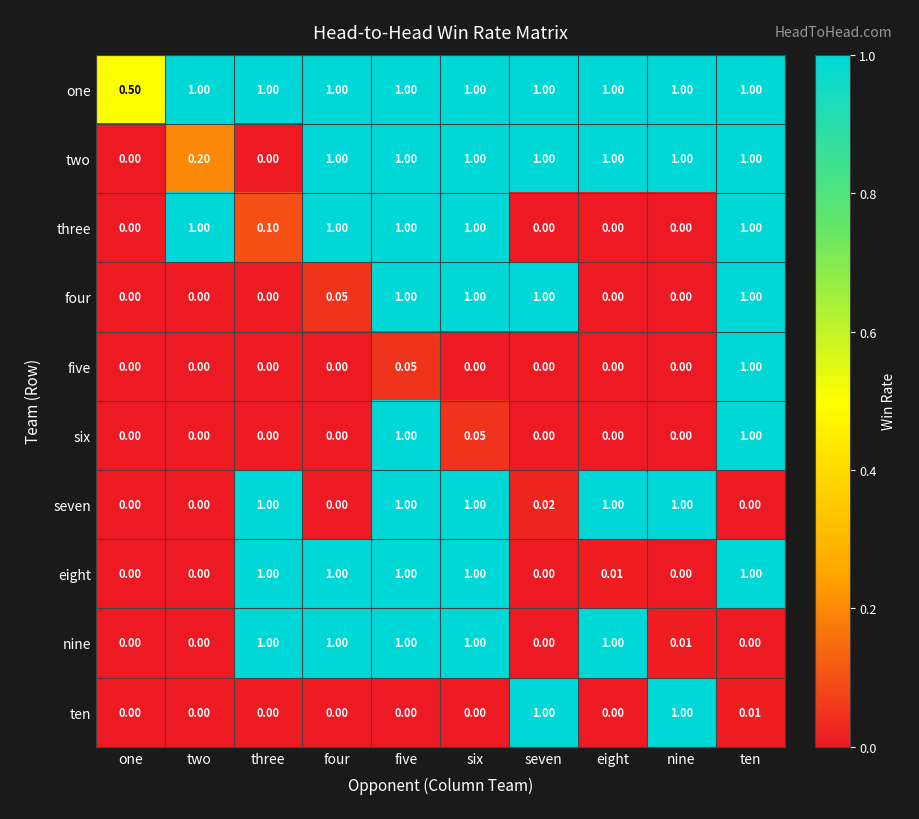

At which category is the sum across all series the highest?

five